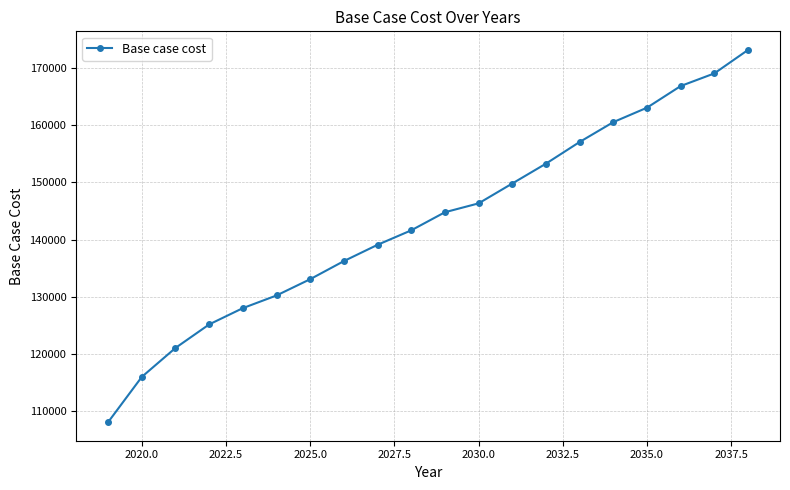

What is the sum of all values?

2862218.1